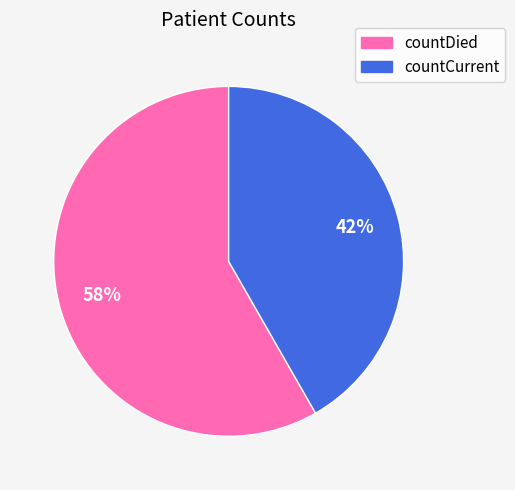

To the nearest percent, what portion does countDied represent?

58%